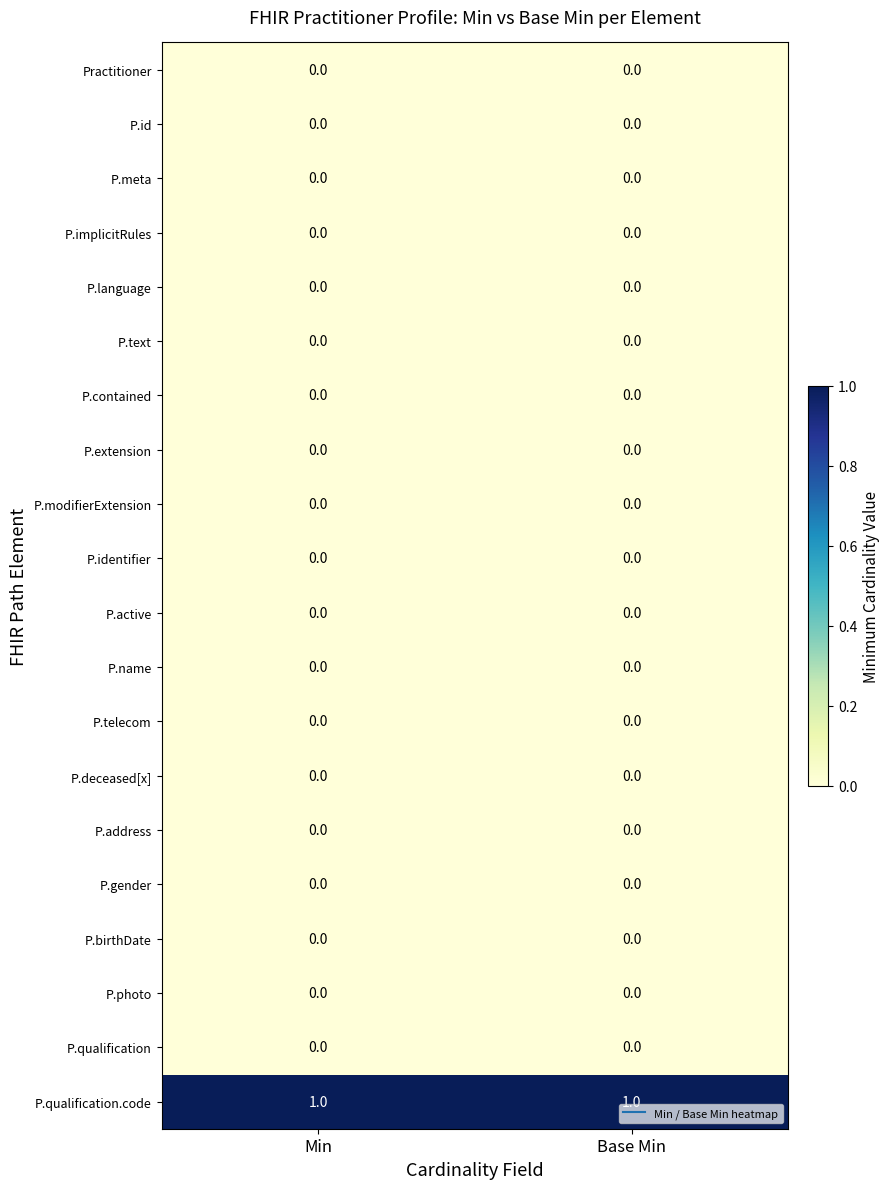

Which series has the largest total across all categories?

P.qualification.code